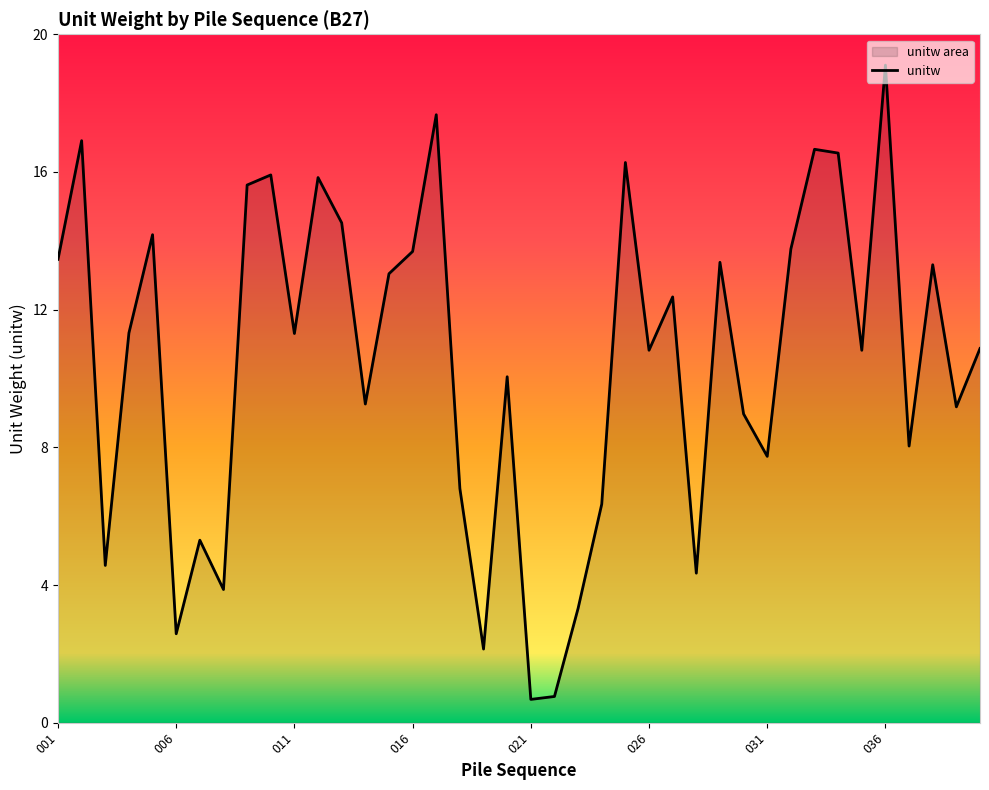

At which label does the data first exceed 11?

001